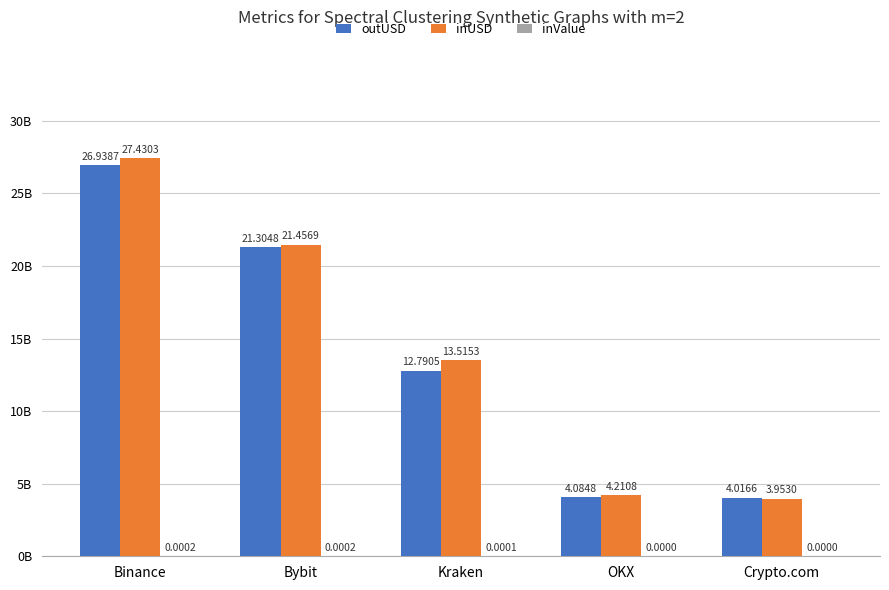

Are the bars horizontal?

No